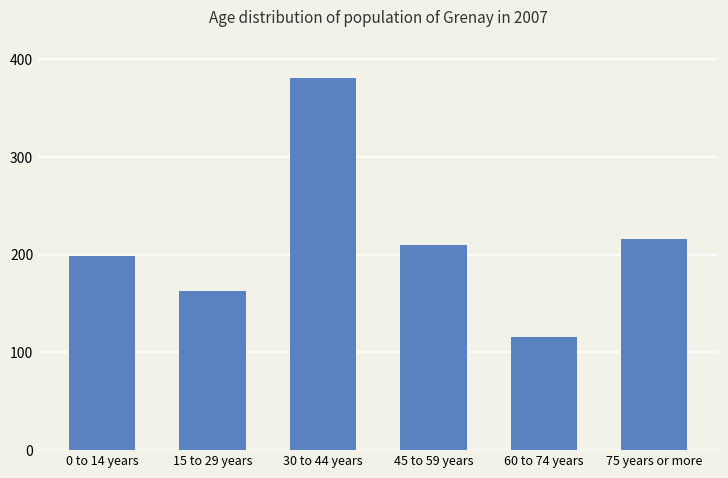

Reading left to right, extract all data points from this chart.

0 to 14 years=198.1	15 to 29 years=163.1	30 to 44 years=380.0	45 to 59 years=209.9	60 to 74 years=115.2	75 years or more=216.2